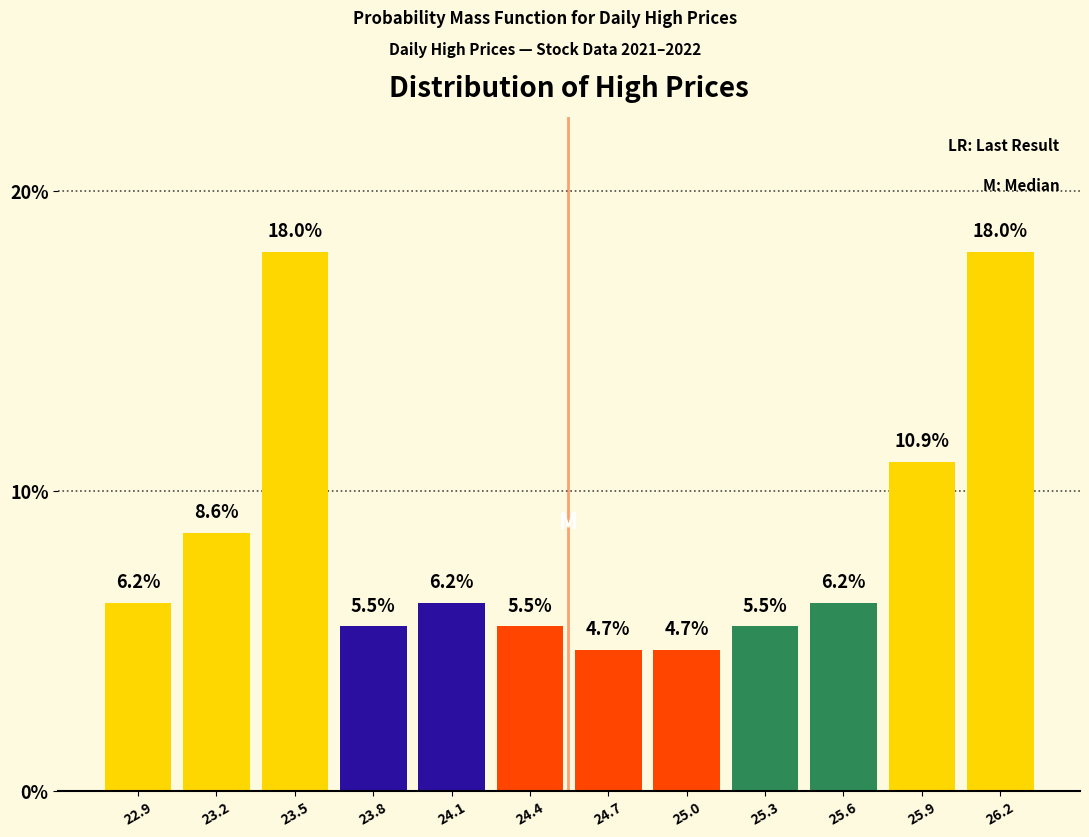

Reading left to right, transcribe this chart: for each bar, give the range it covers on the x-axis and its height. The bar edges are not printed on the chart, so give them approximately, as read against the axis.

22.75 to 23.05: 6.2
23.05 to 23.35: 8.6
23.35 to 23.65: 18.0
23.65 to 23.95: 5.5
23.95 to 24.25: 6.2
24.25 to 24.55: 5.5
24.55 to 24.85: 4.7
24.85 to 25.15: 4.7
25.15 to 25.45: 5.5
25.45 to 25.75: 6.2
25.75 to 26.10: 10.9
26.10 to 26.40: 18.0